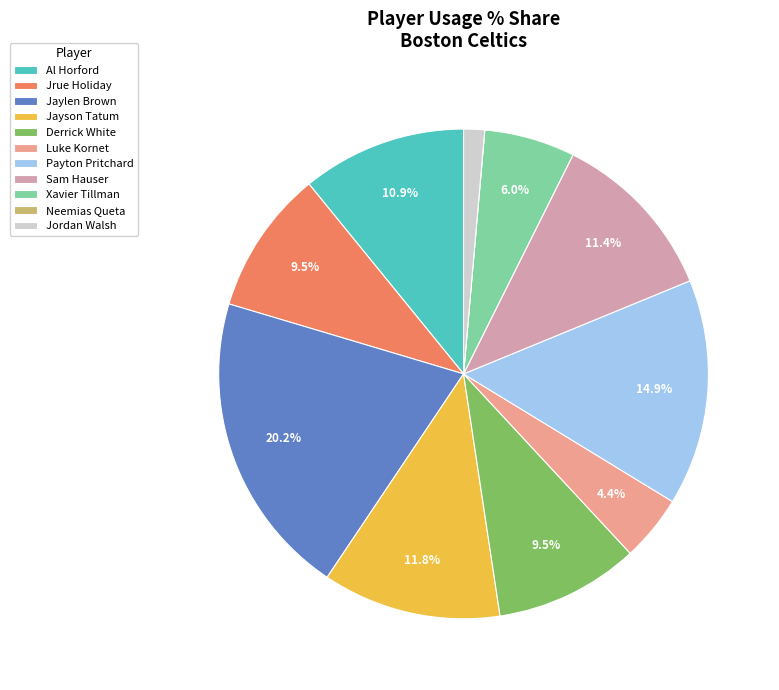

To the nearest percent, what percentage of the pie is Xavier Tillman?

6%